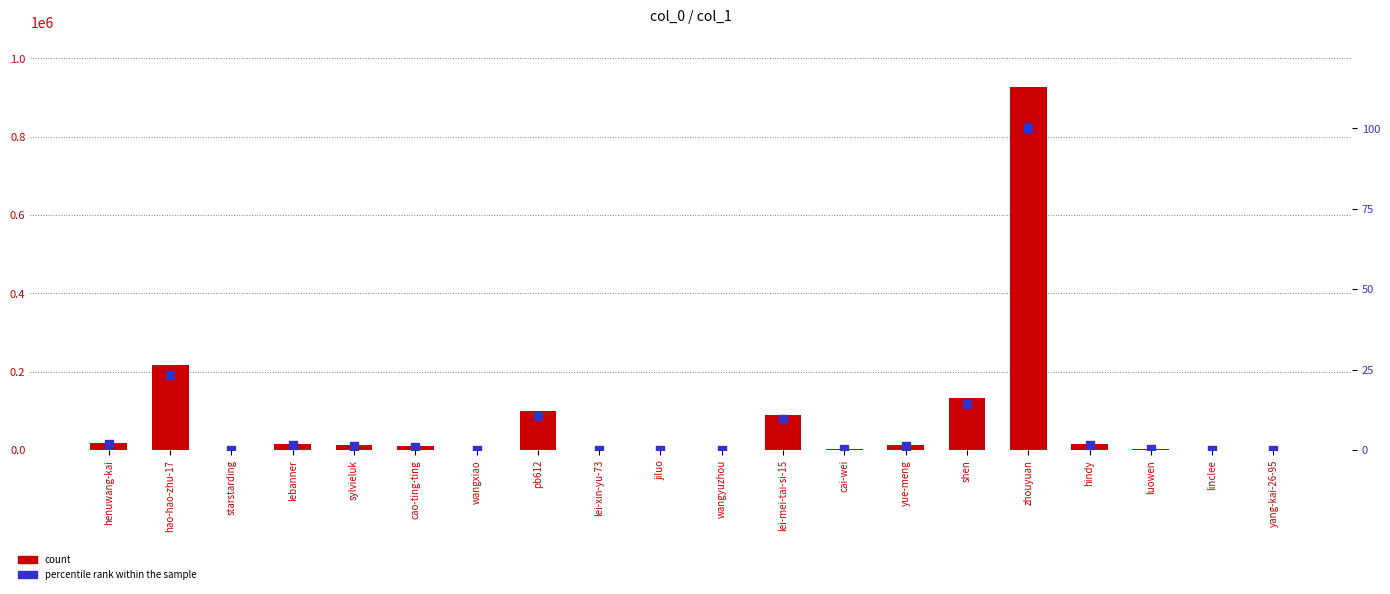

Which series has the widest spread of Y values?

count